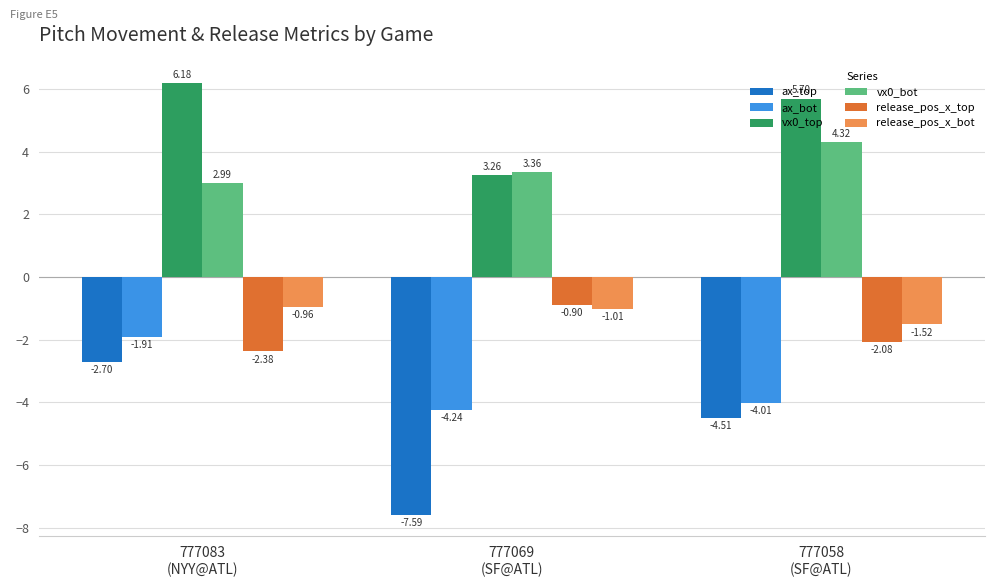

At which category is the sum across all series the highest?

777083
(NYY@ATL)